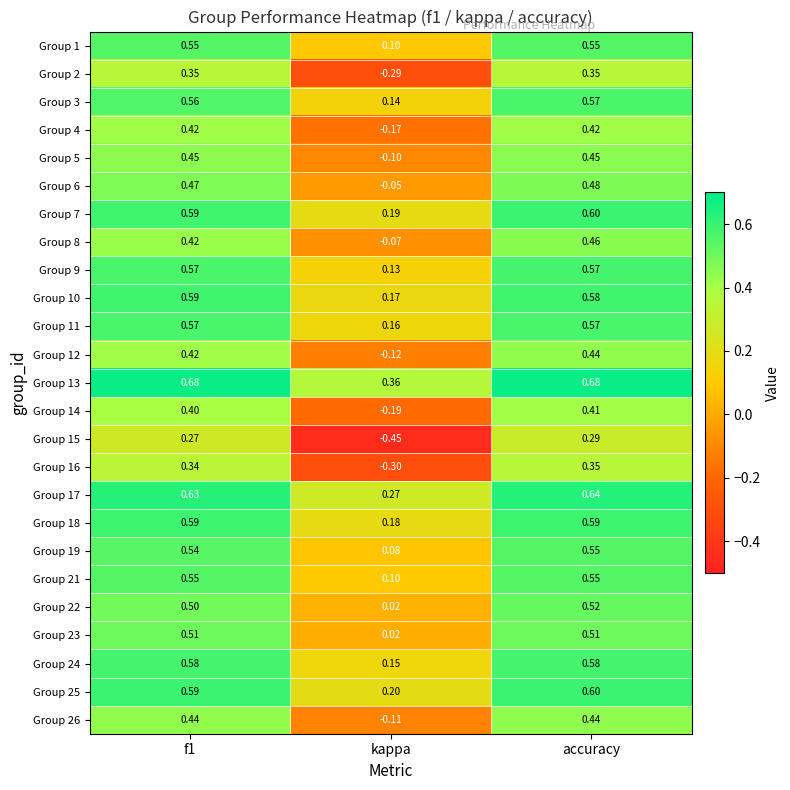

Where is Group 25 nearest to the value 0?

kappa